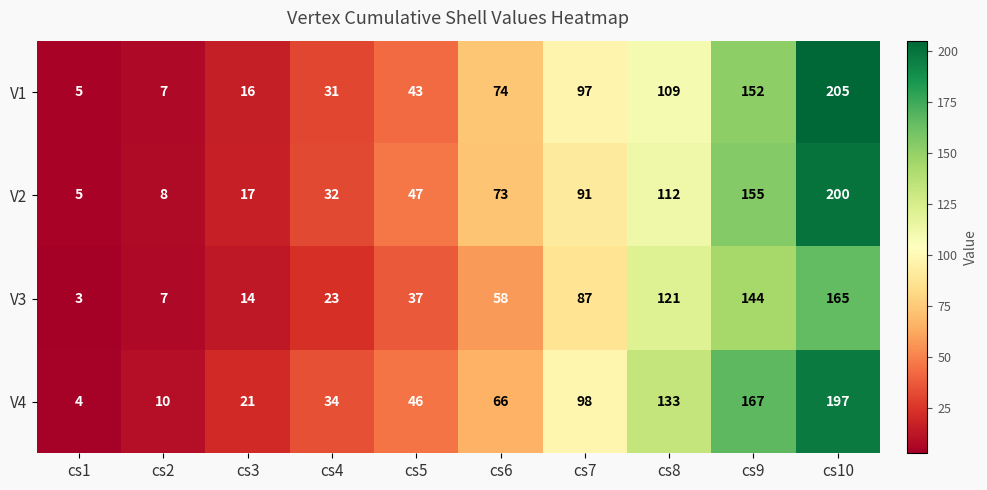

What is the average value of the V2 series?

74